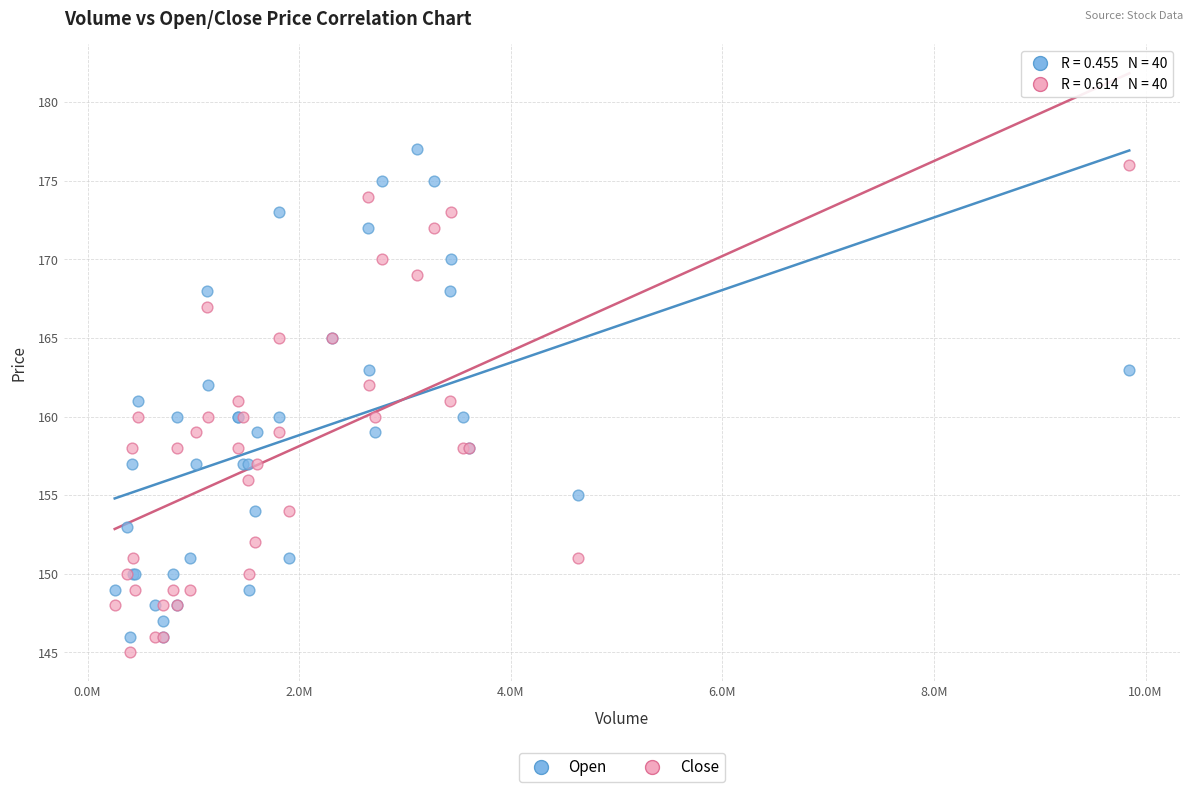

Which series reaches the minimum Y coordinate?

Close